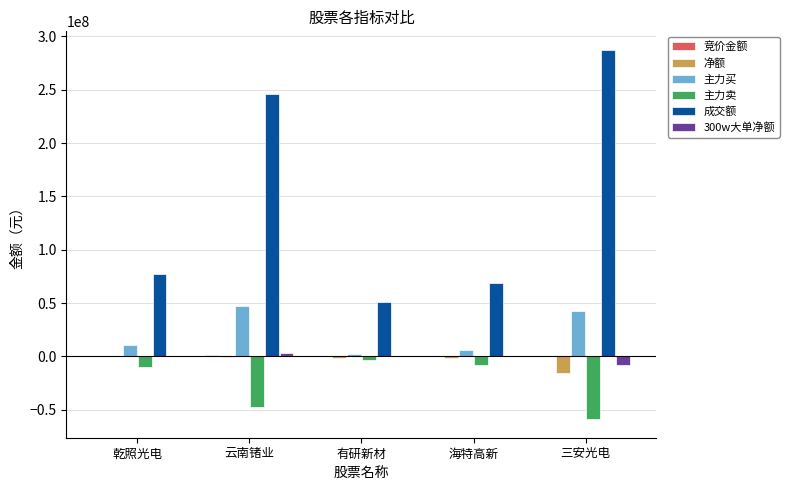

Which series has the largest total across all categories?

成交额